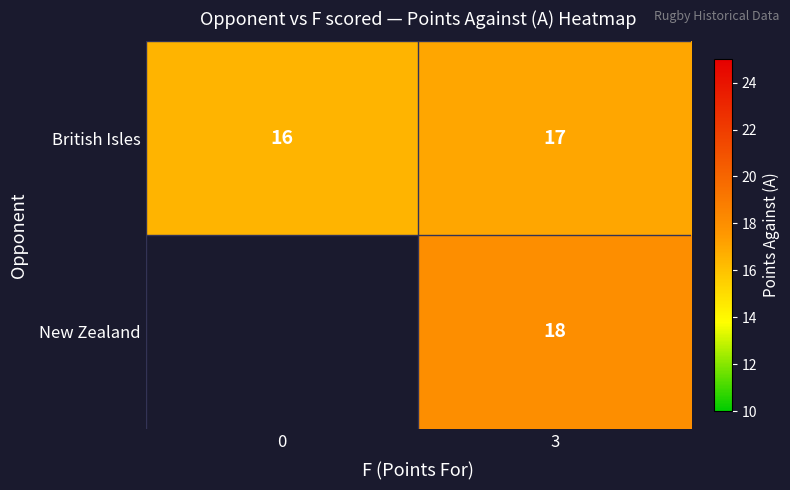

What is the maximum value shown in the chart?

18.0